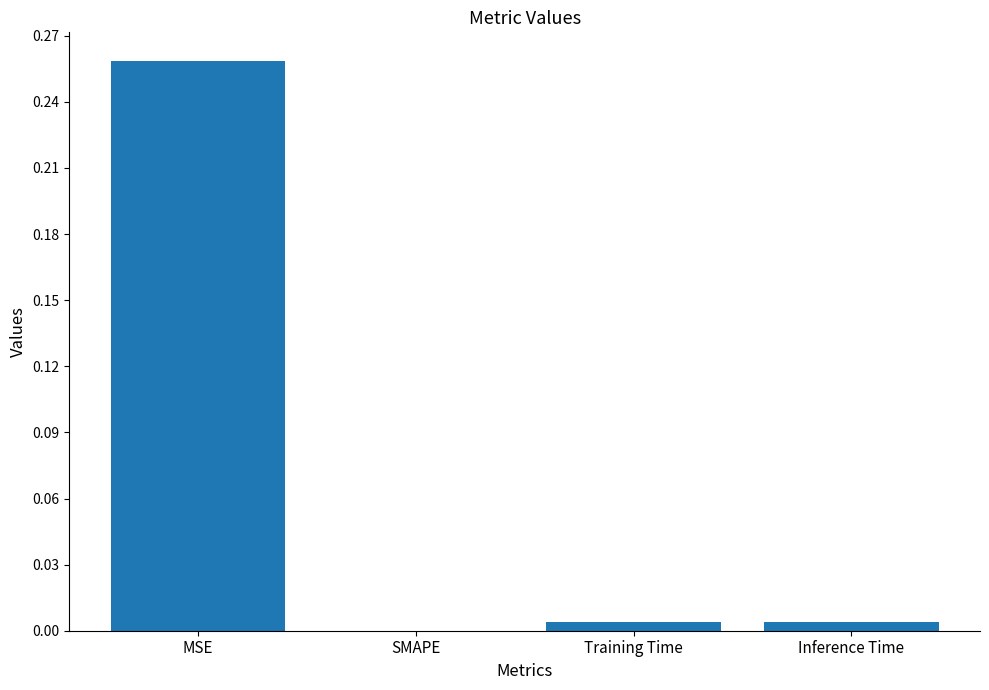

Between Training Time and MSE, which is larger?

MSE